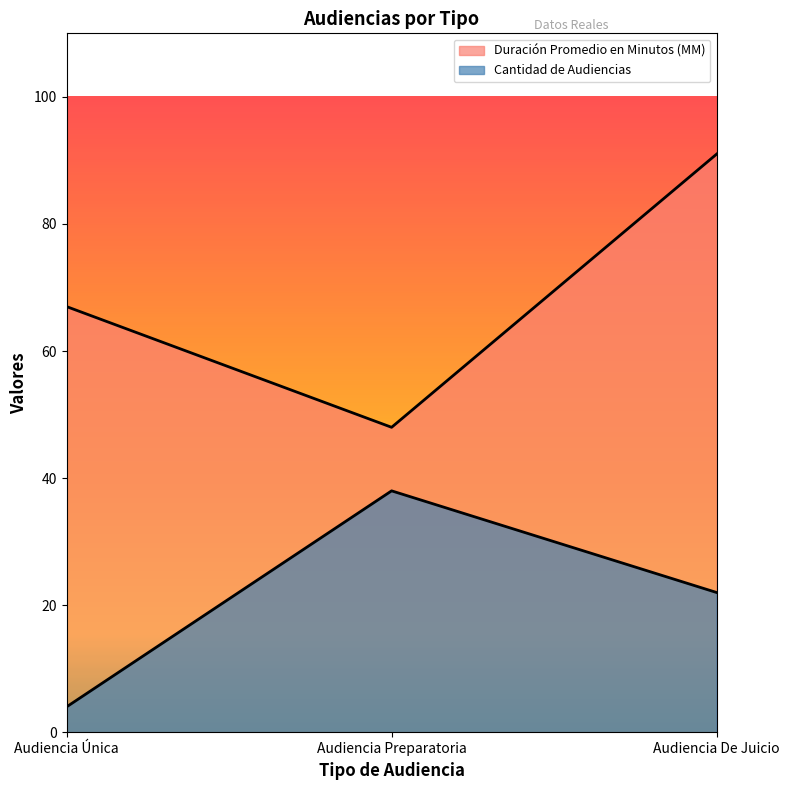

What is the total value across all series at Audiencia Preparatoria?

86